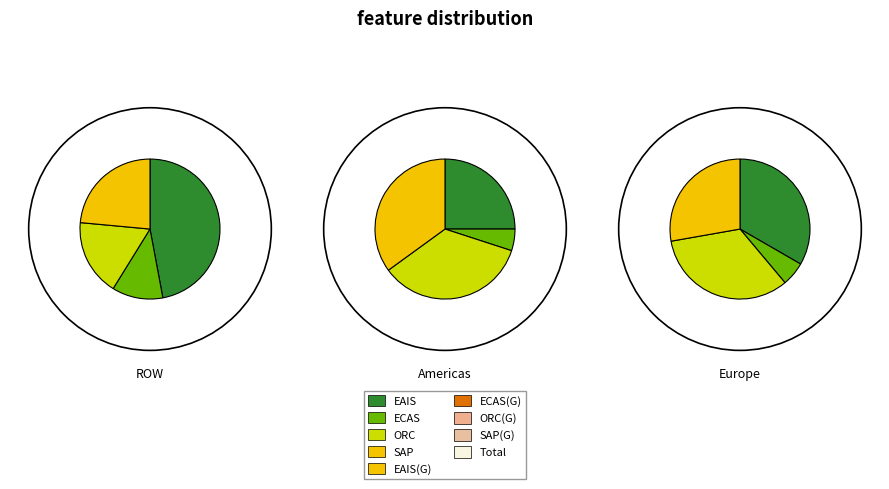

How many segments does this pie chart have?

4